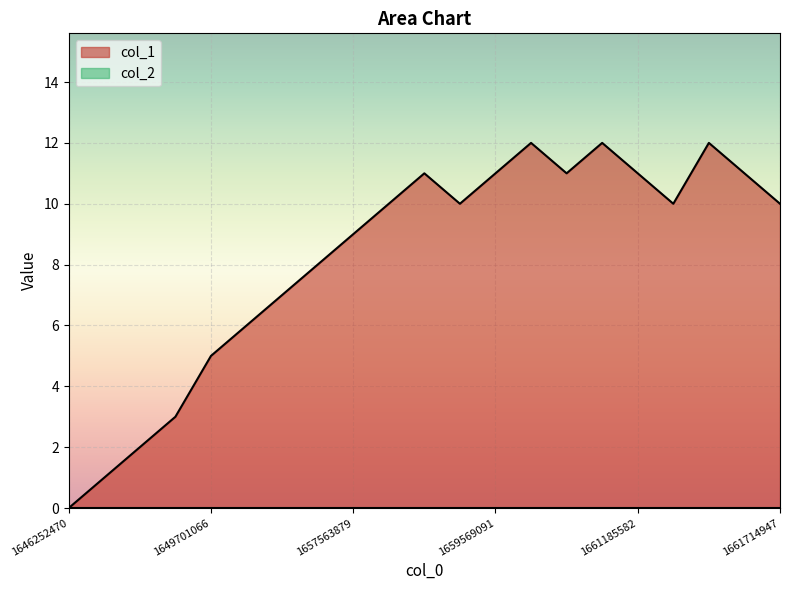

Approximately how many times larger is the value at 1649697464 compared to 1661185582?

0.3